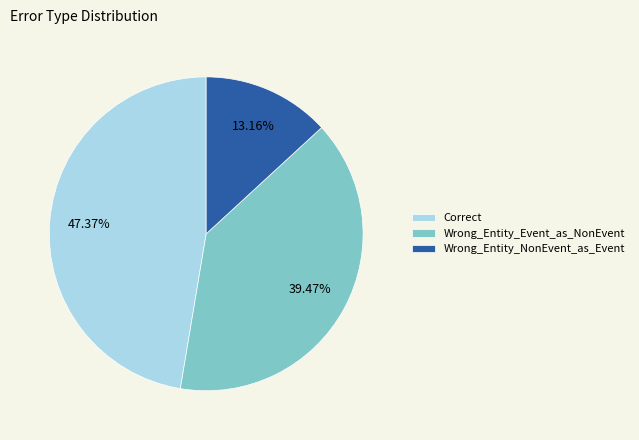

How many segments does this pie chart have?

3